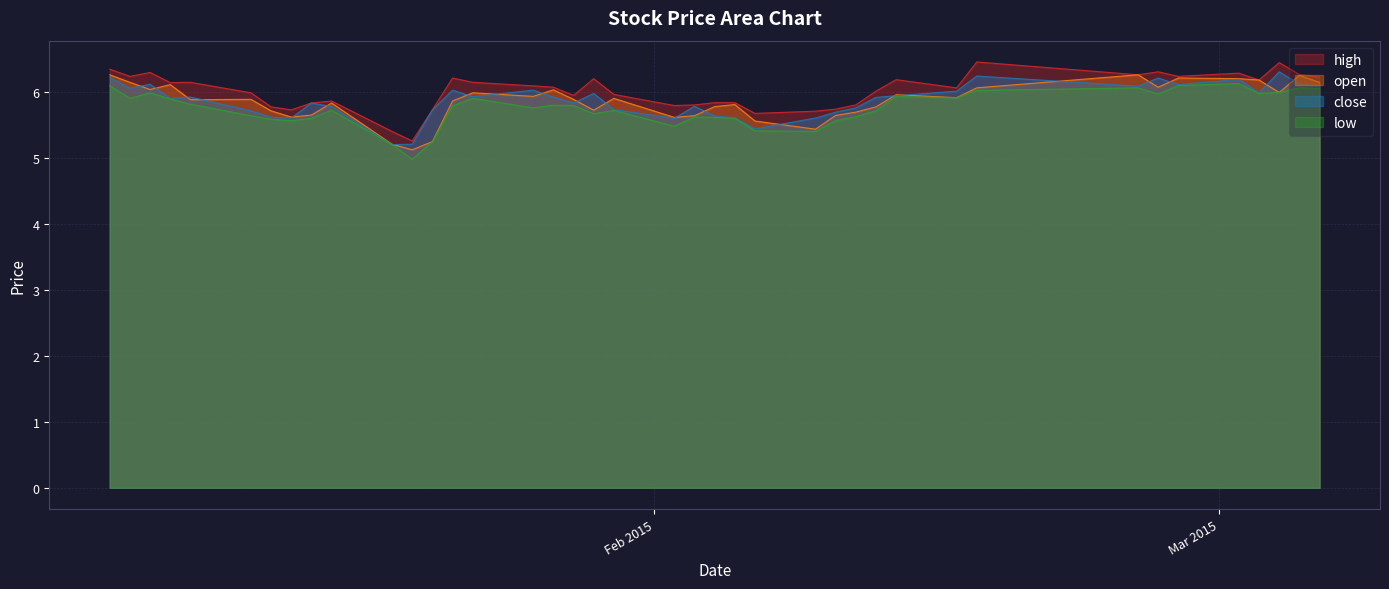

The value of high at 2015-02-26 is 6.3. True or false?

True